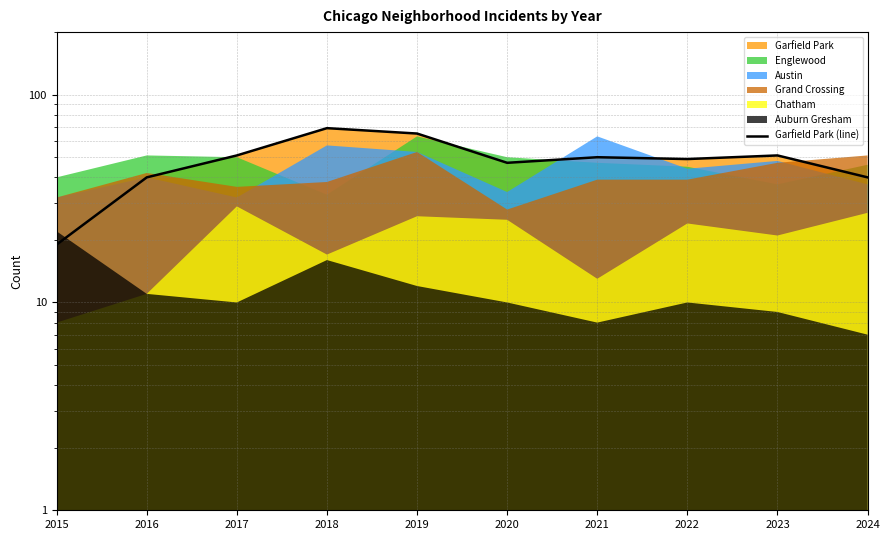

What is the maximum value shown in the chart?

69